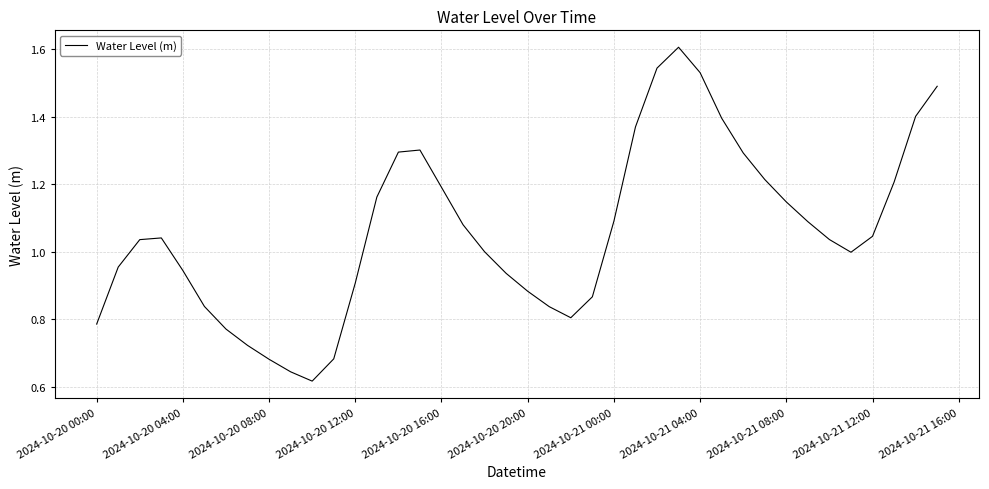

True or false: there are more than 1 points higher than both neighbors.

True